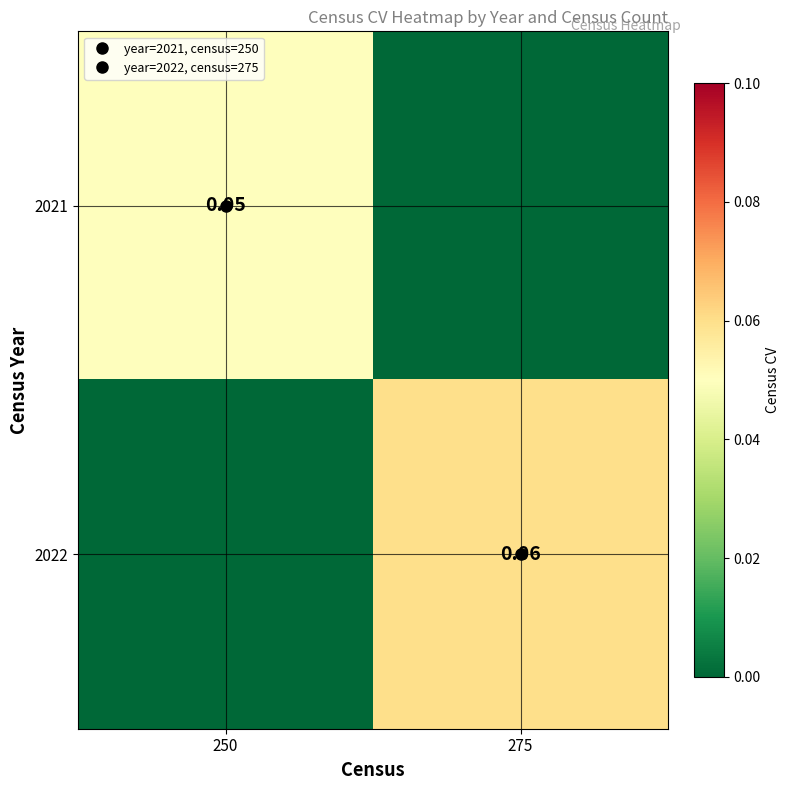

Which series has the largest range (max minus min)?

2022